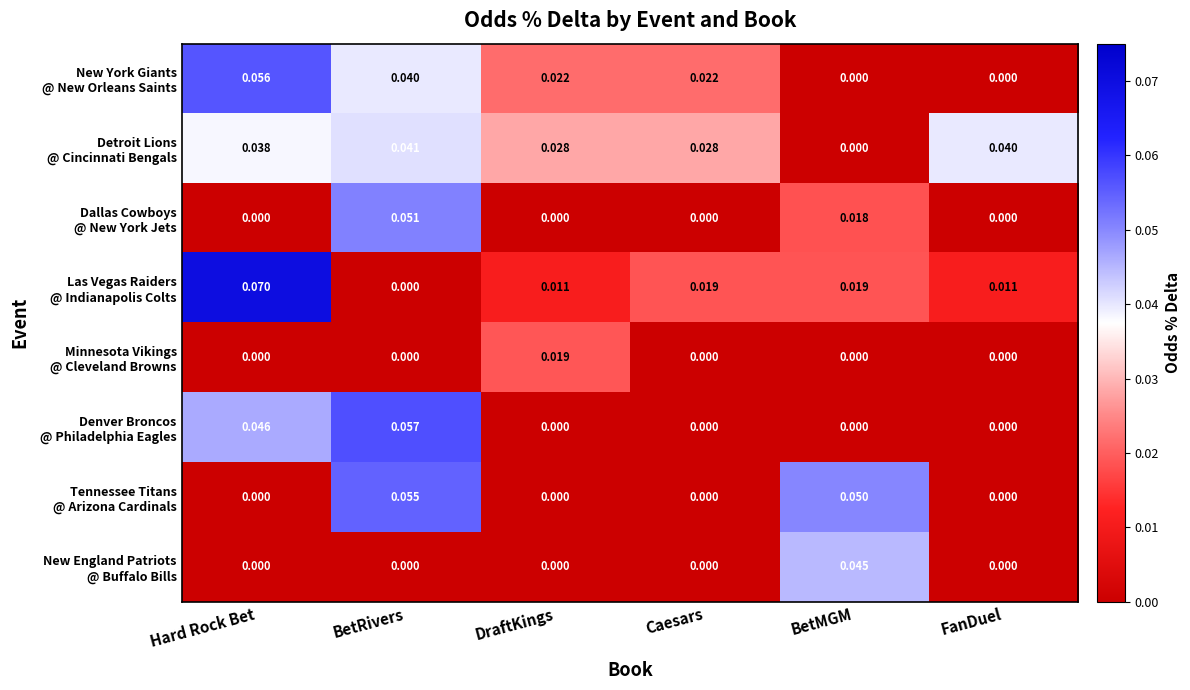

At which category is the sum across all series the highest?

BetRivers